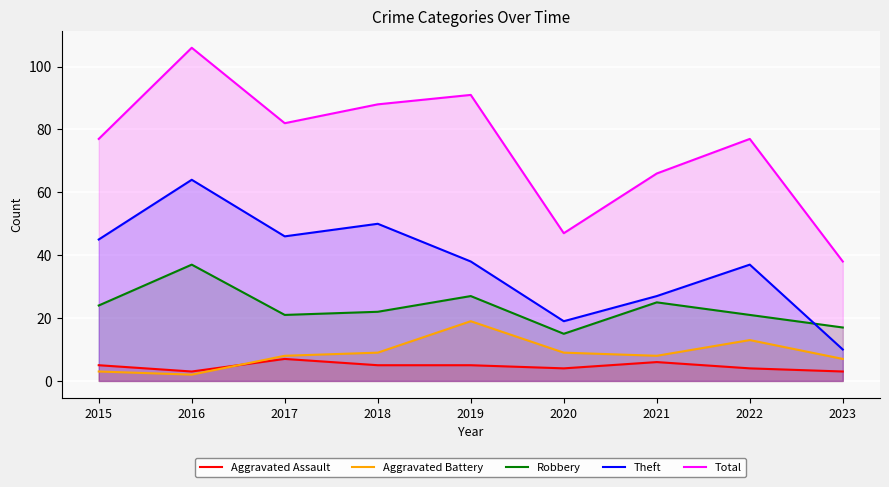

True or false: Aggravated Battery and Robbery cross at least once.

False